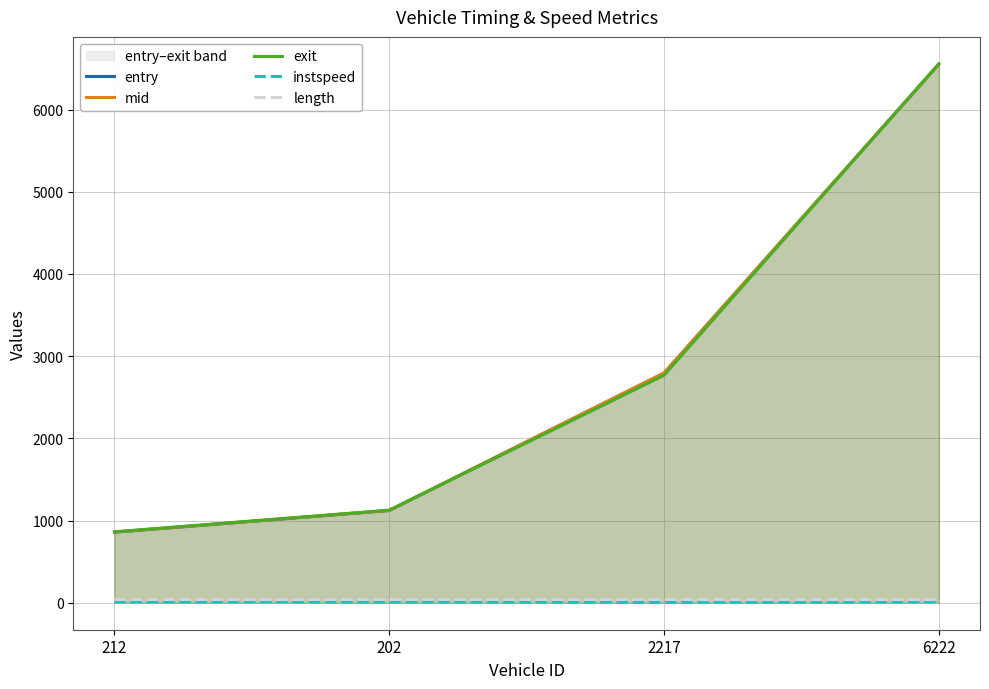

Reading right to left, transcribe all the data shown in this chart.

entry: 6551.7	2794.5	1122.6	858.7
mid: 6553.5	2796.4	1124.3	860.5
exit: 6556.7	2768.2	1126.8	863.4
instspeed: 12.2	5.0	12.3	13.1
length: 45.9	45.9	45.9	45.9